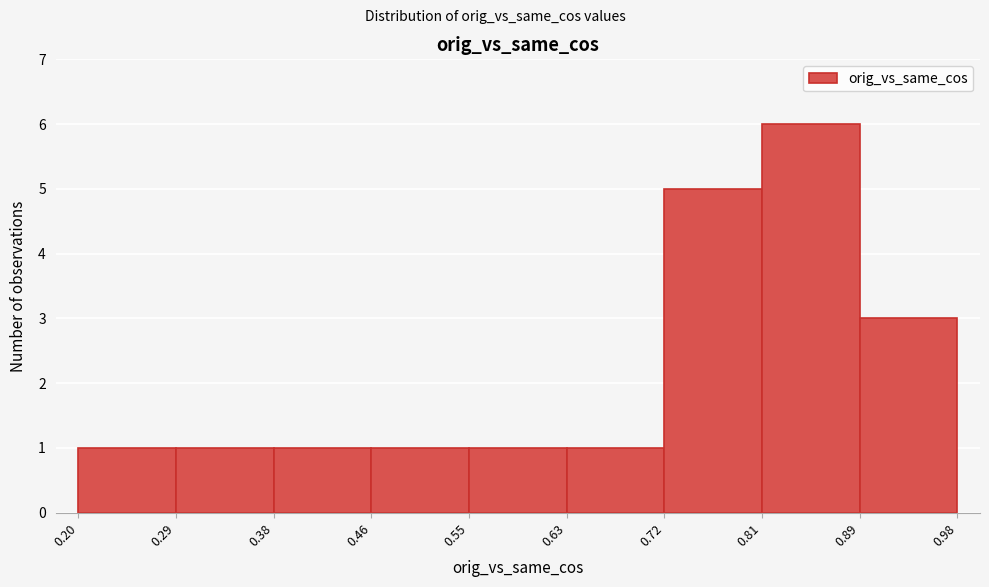

Which range on the x-axis has the tallest bar?

0.81 to 0.89